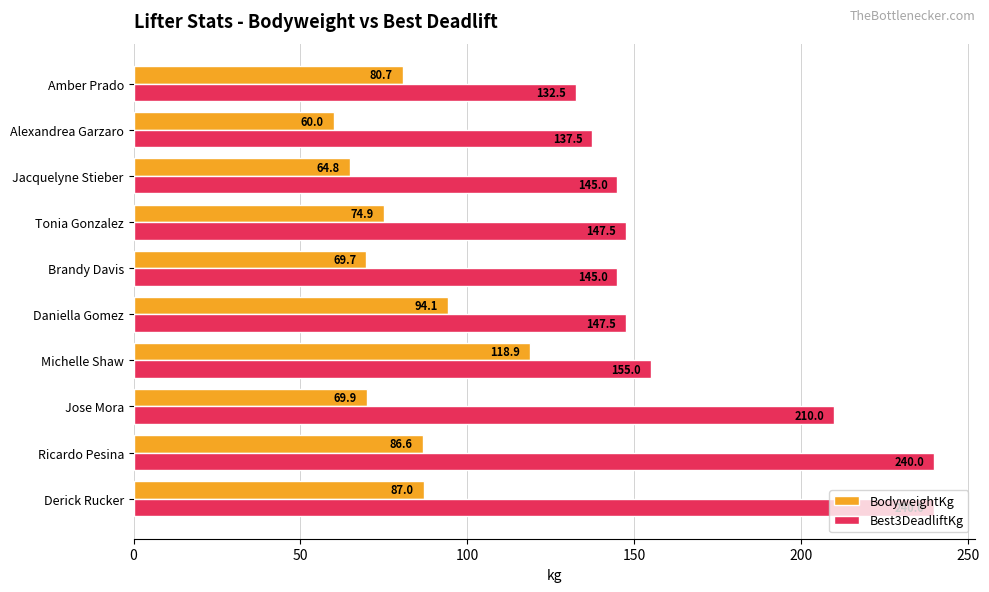

List the series in order of their overall mean, highest first.

Best3DeadliftKg, BodyweightKg